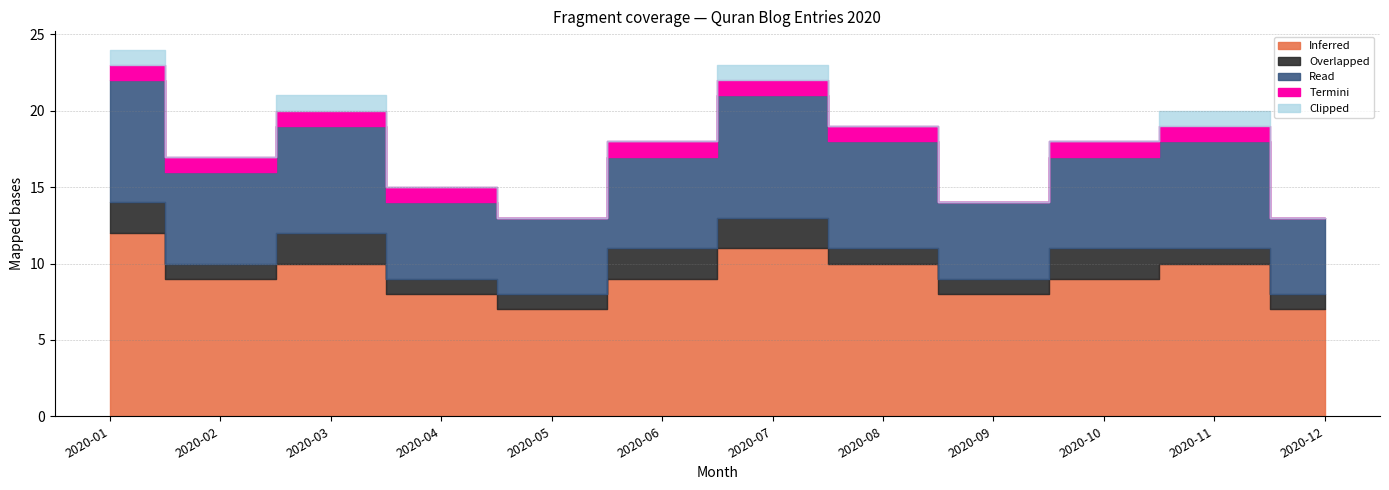

Where does the Inferred series first go above 9?

2020-01